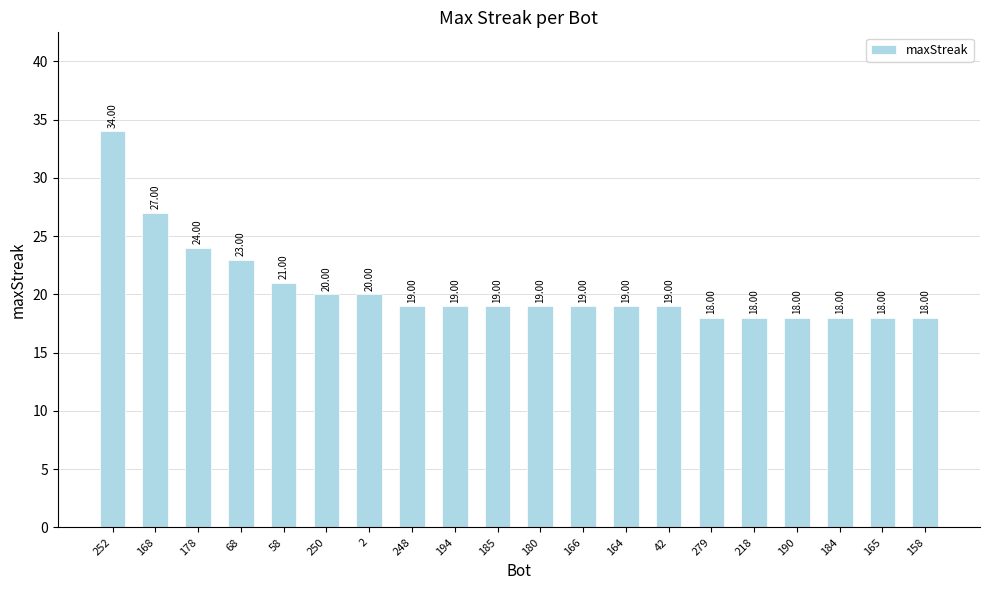

Approximately how many times larger is the value at 58 compared to 165?

1.2